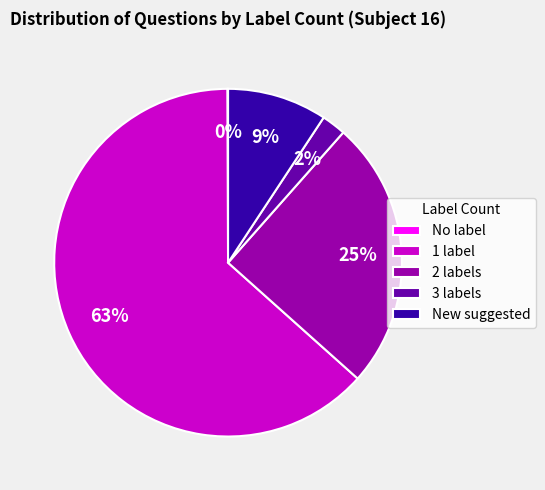

Which category accounts for the majority?

1 label